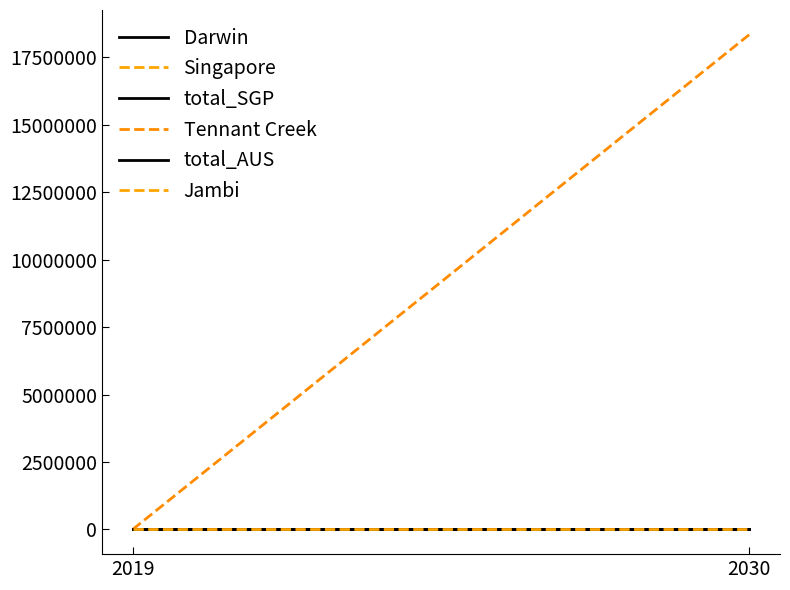

How many lines are shown in the chart?

6